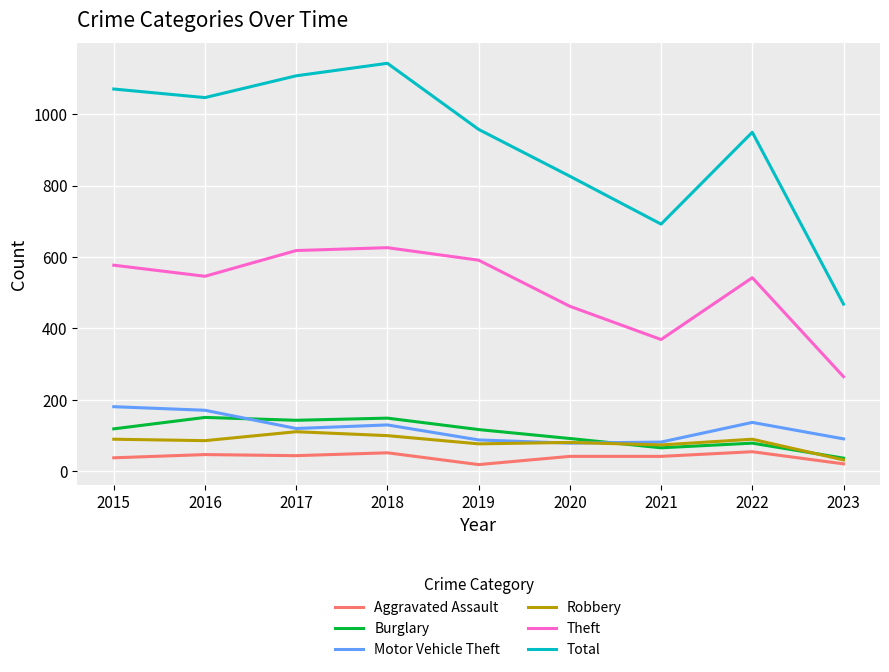

Does the chart display data point markers on the line(s)?

No